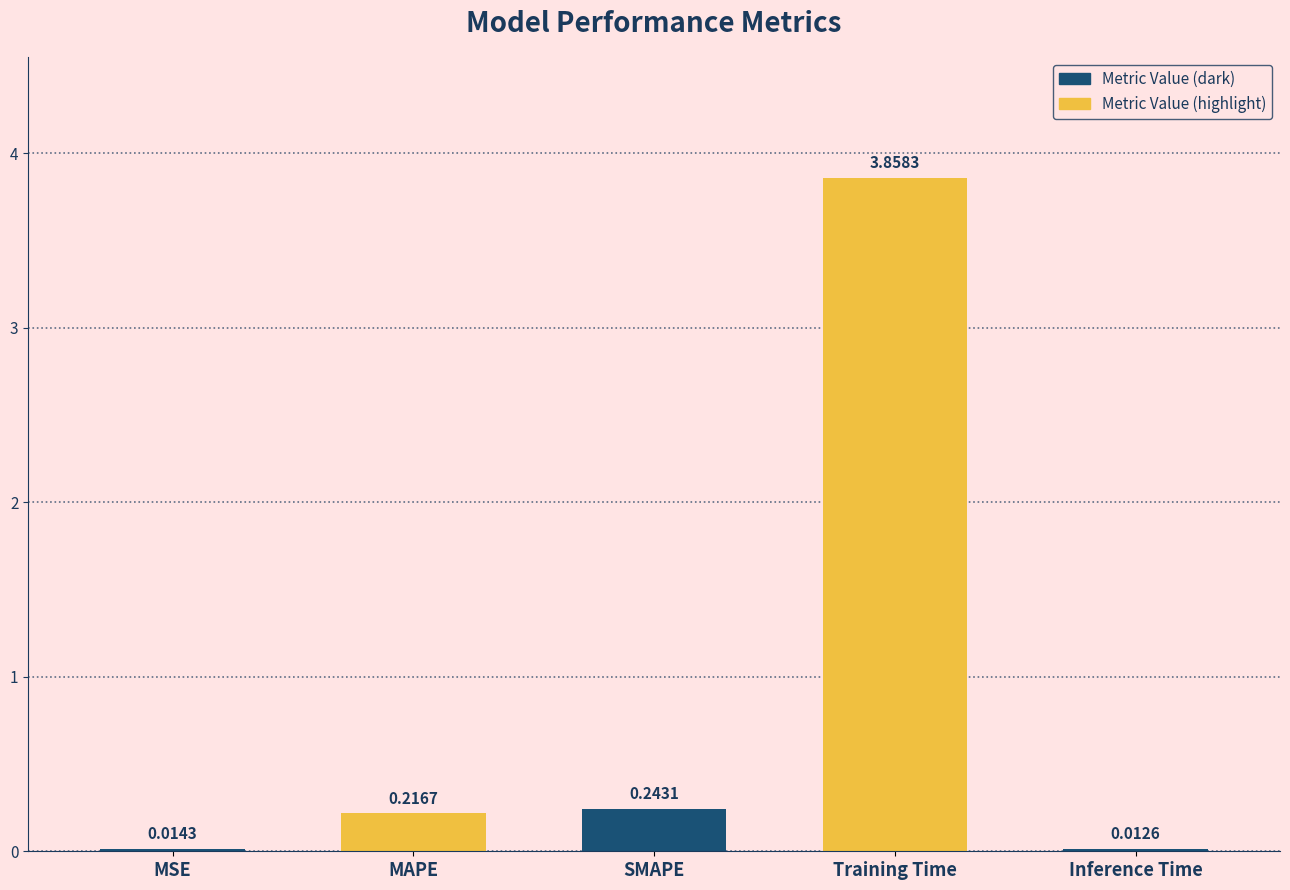

At which category does the chart reach its peak across all series?

Training Time